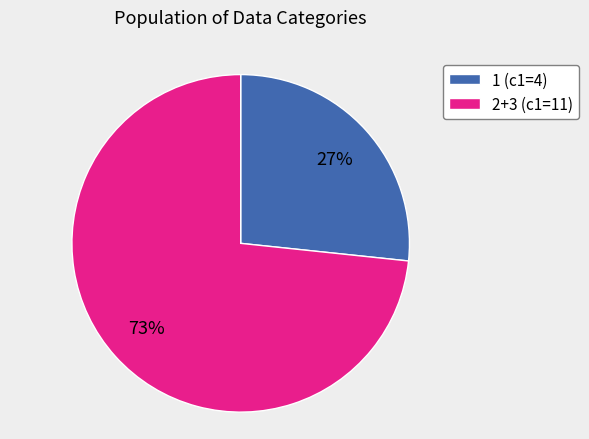

To the nearest percent, what is the combined percentage of 1 (c1=4) and 2+3 (c1=11)?

100%